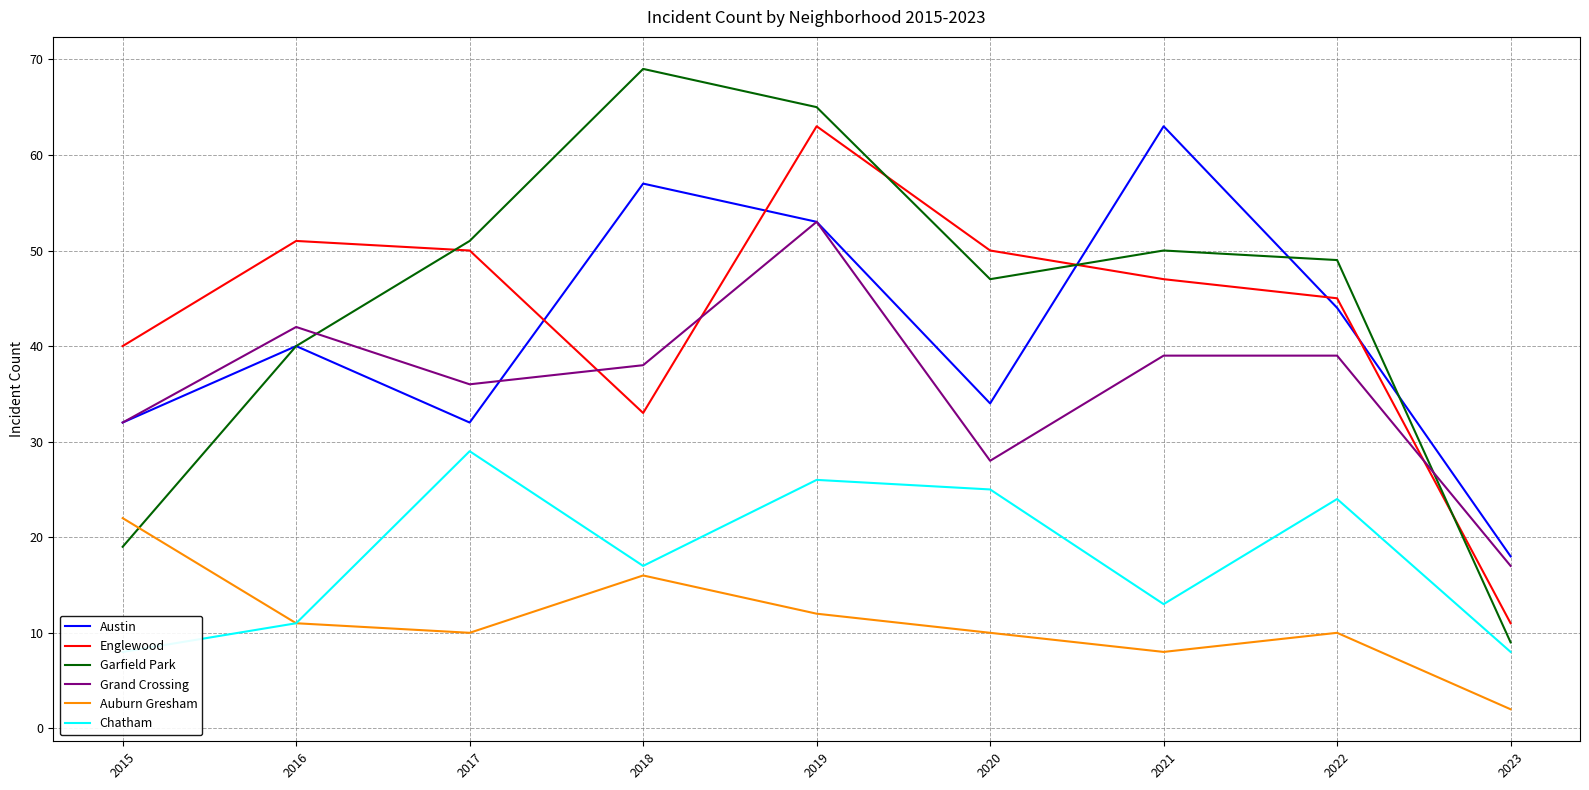

Reading left to right, what are all the values shown in this chart?

Austin: 2015=32	2016=40	2017=32	2018=57	2019=53	2020=34	2021=63	2022=44	2023=18
Englewood: 2015=40	2016=51	2017=50	2018=33	2019=63	2020=50	2021=47	2022=45	2023=11
Garfield Park: 2015=19	2016=40	2017=51	2018=69	2019=65	2020=47	2021=50	2022=49	2023=9
Grand Crossing: 2015=32	2016=42	2017=36	2018=38	2019=53	2020=28	2021=39	2022=39	2023=17
Auburn Gresham: 2015=22	2016=11	2017=10	2018=16	2019=12	2020=10	2021=8	2022=10	2023=2
Chatham: 2015=8	2016=11	2017=29	2018=17	2019=26	2020=25	2021=13	2022=24	2023=8